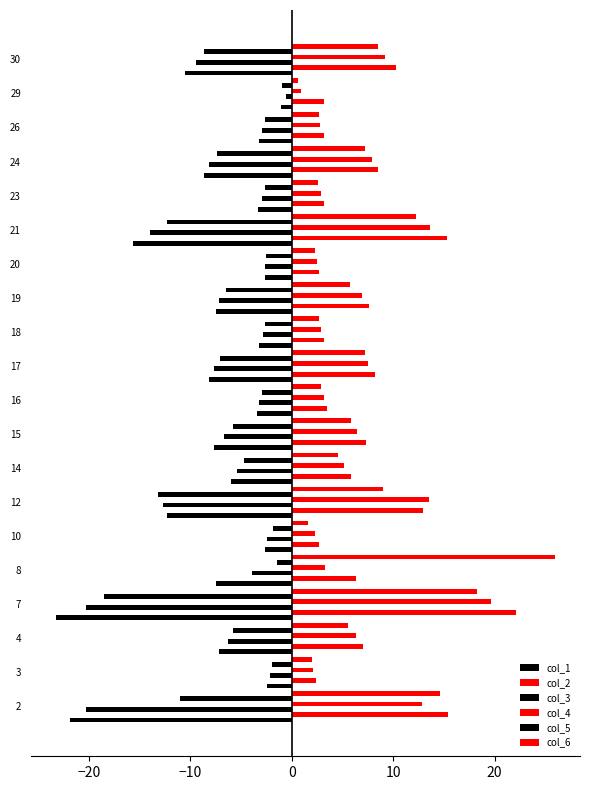

At how many categories does at least one series exceed -18?

20